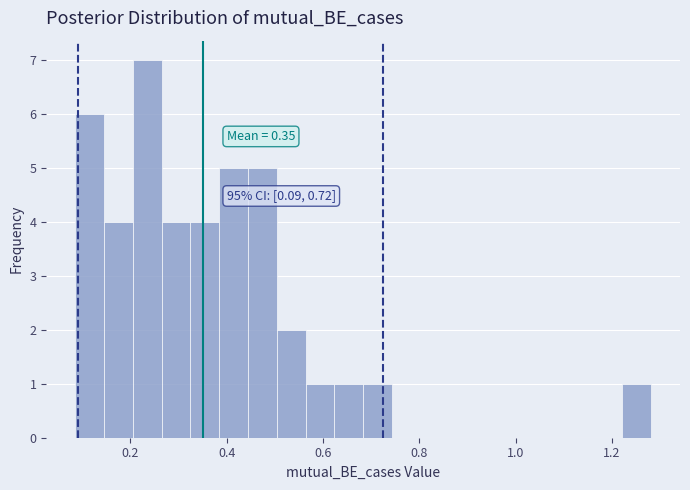

Read against the x-axis, roughly where is the centre of the tallest bar?

0.24